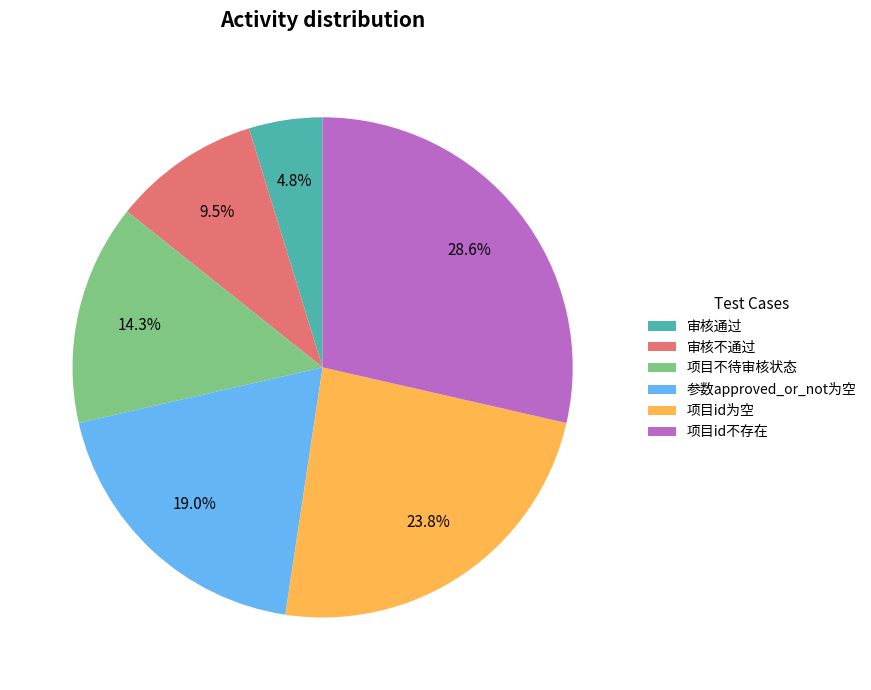

Between 审核不通过 and 审核通过, which is larger?

审核不通过